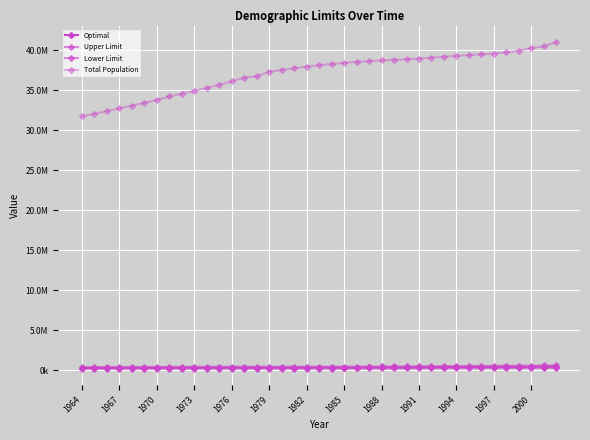

List the series in order of their peak value, highest first.

Total Population, Upper Limit, Optimal, Lower Limit